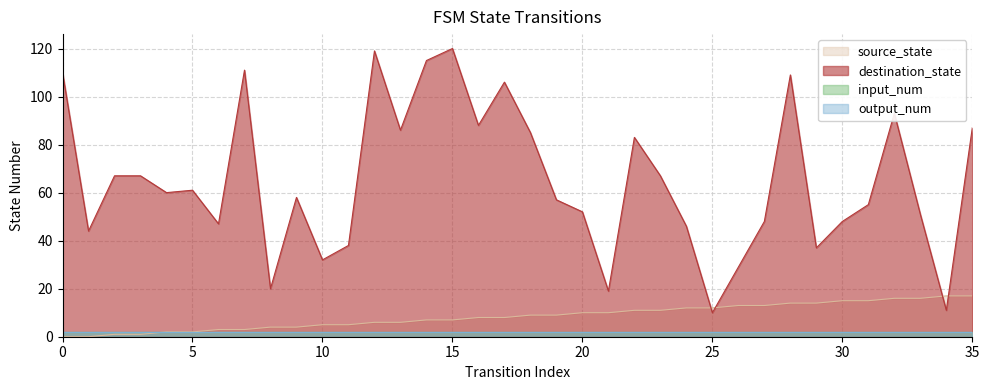

Is the value of source_state at 8 greater than the value of destination_state at 5?

No